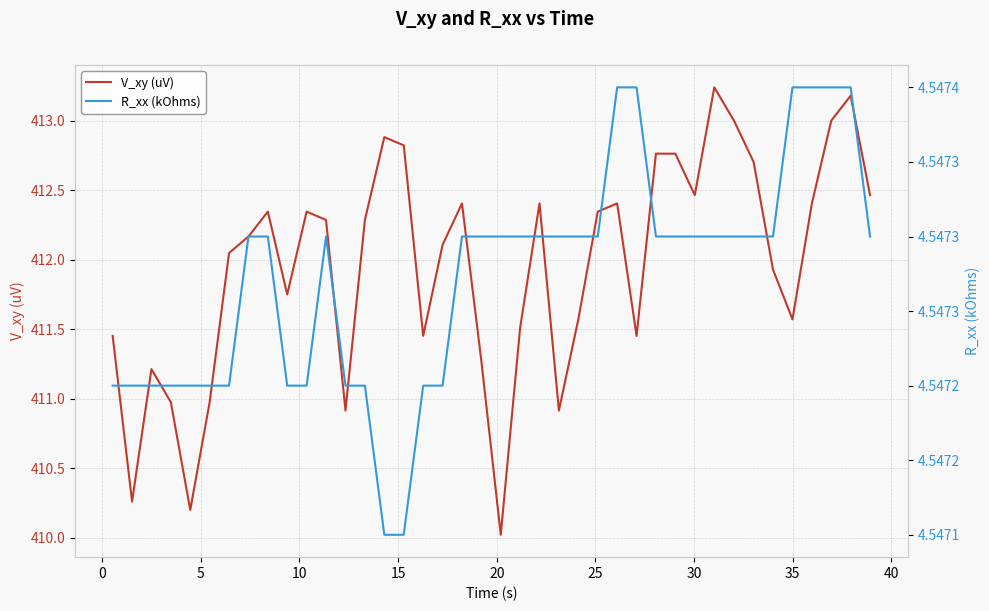

What is the lowest value of the V_xy (uV) series?

410.0